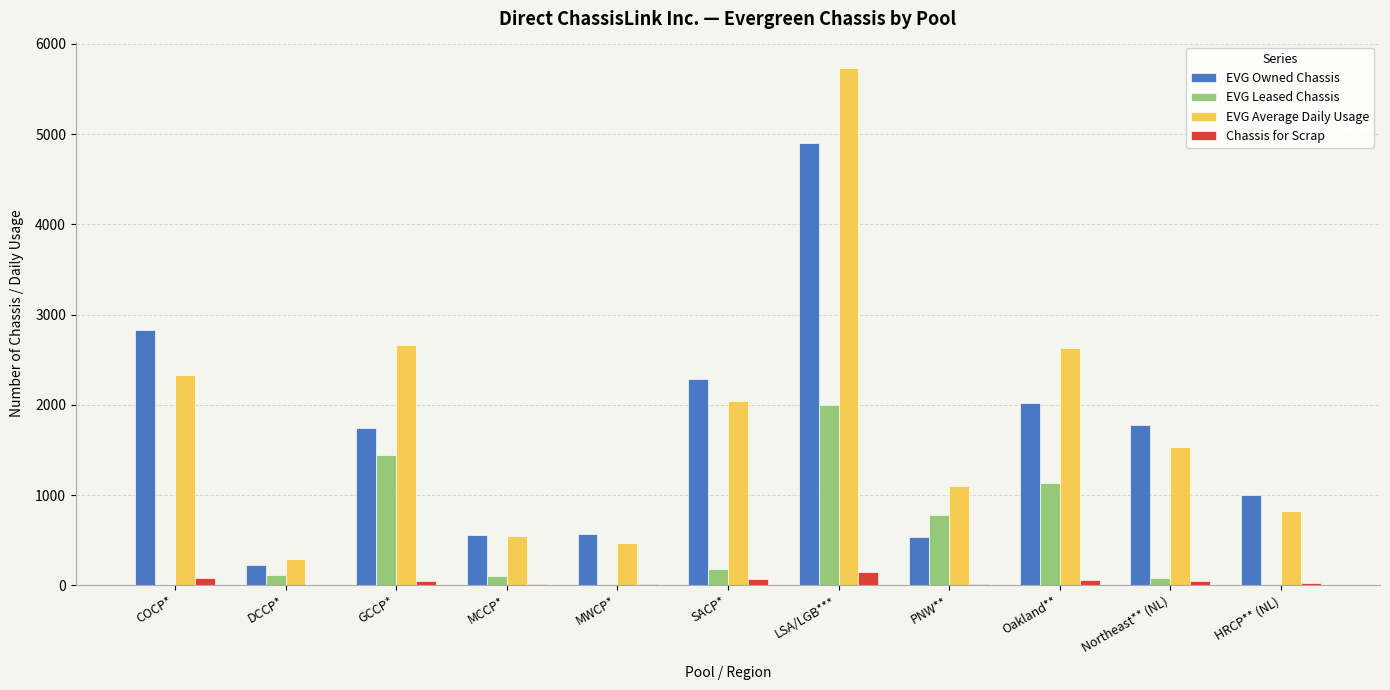

Is it true that EVG Leased Chassis equals 2000.0 at LSA/LGB***?

True